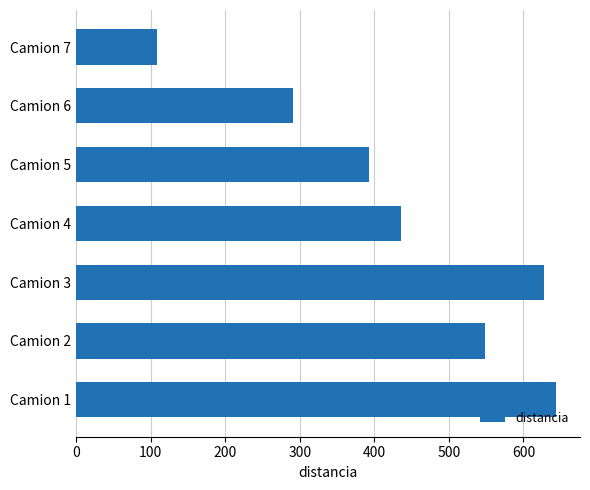

Reading bottom to top, what are all the values shown in this chart?

Camion 1=643.6	Camion 2=548.2	Camion 3=627.6	Camion 4=436.0	Camion 5=393.5	Camion 6=291.6	Camion 7=109.0